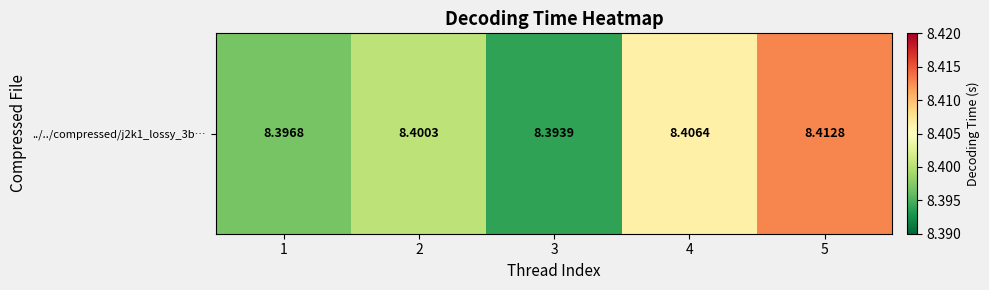

True or false: the data shows 8.4 at 4.

True